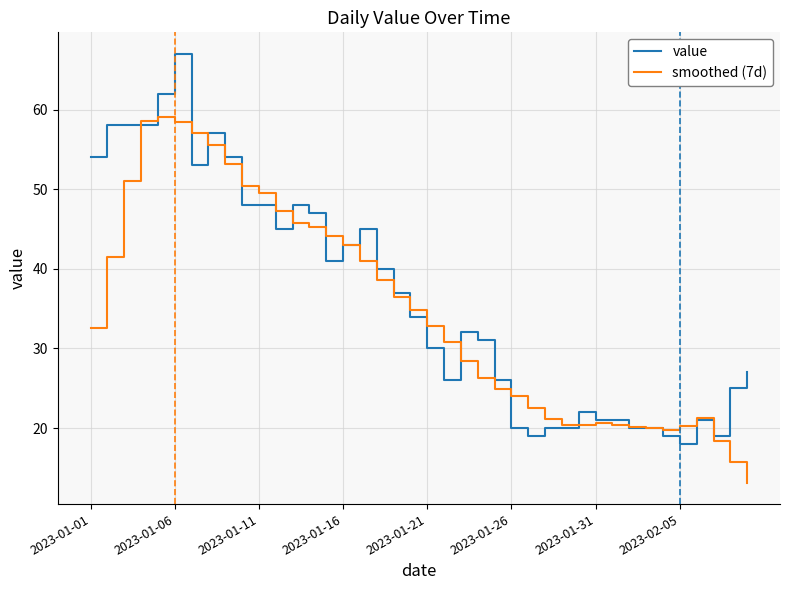

How many lines are shown in the chart?

2